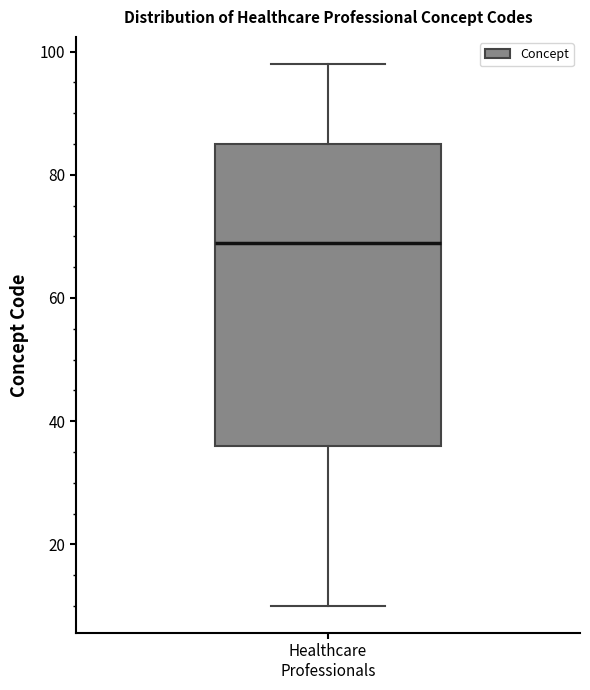

Transcribe this box plot: give where the median line is, the range the box spans, and where the two whiskers end, as read against the y-axis. The values are not printed on the chart, so give them approximately, as read against the axis.

median 70, box 36 to 86, whiskers 10 to 98